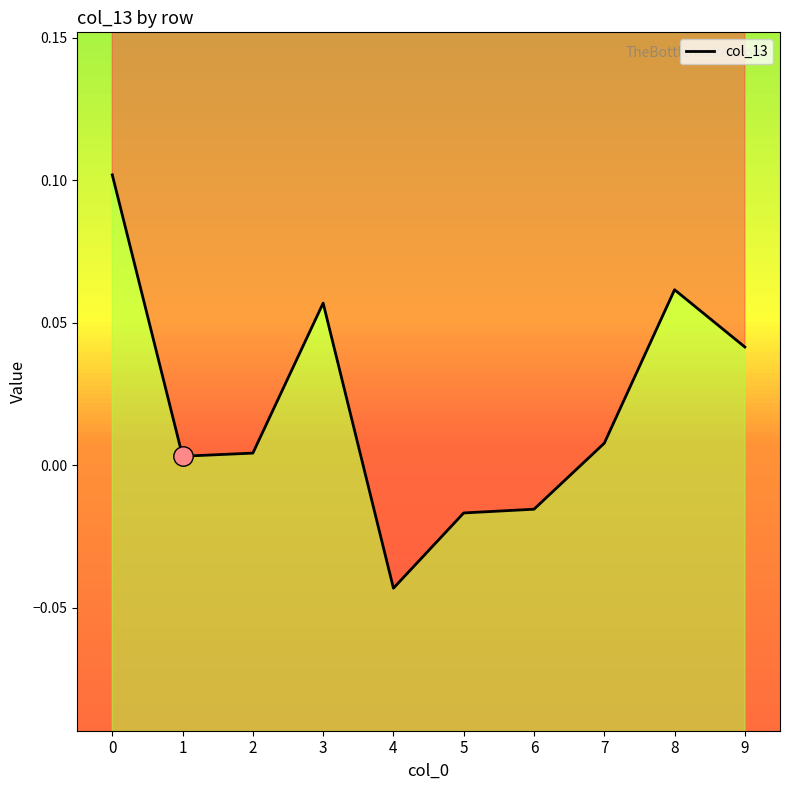

Does the chart display data point markers on the line(s)?

No